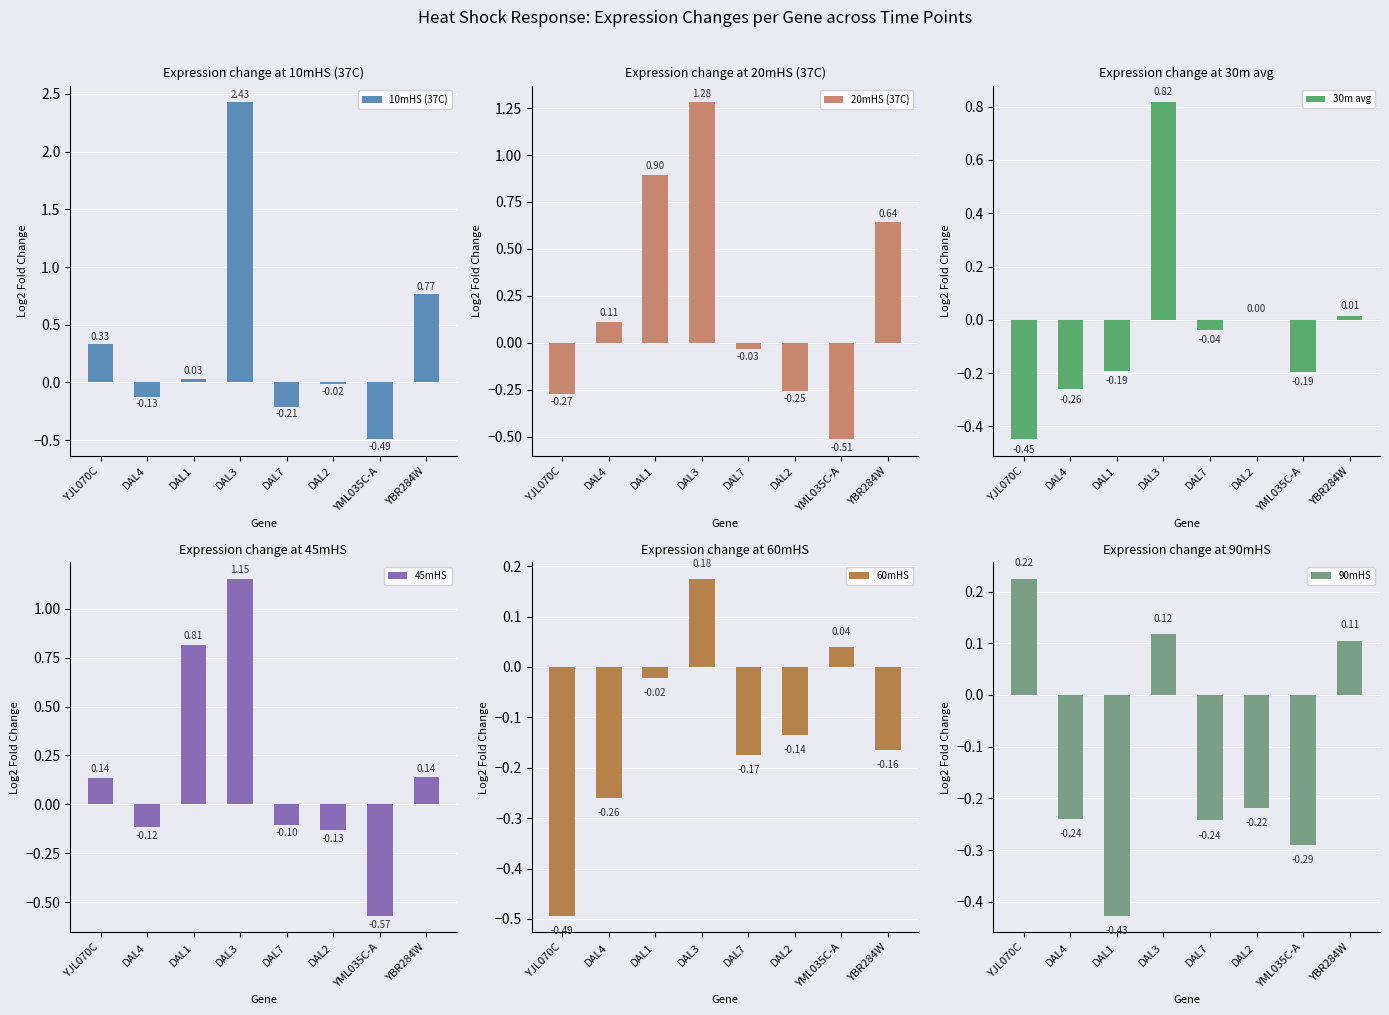

What is the lowest value of the 90mHS series?

-0.4